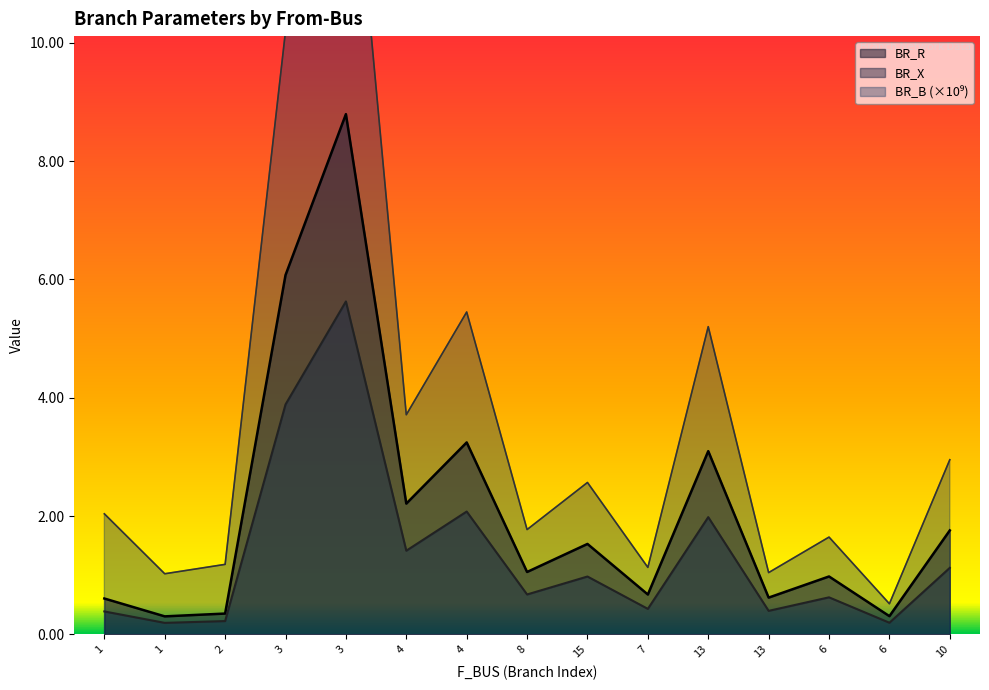

At which label does BR_R first exceed 1?

3